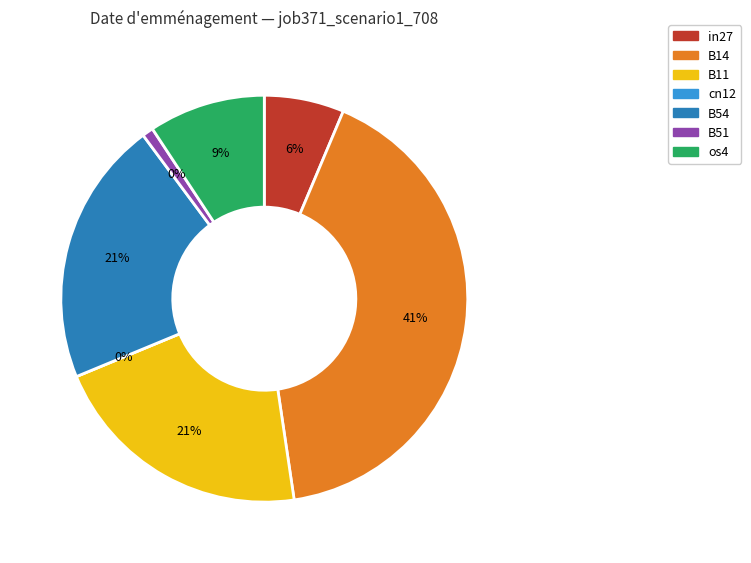

How much of the chart is everything except B54?

78.9%